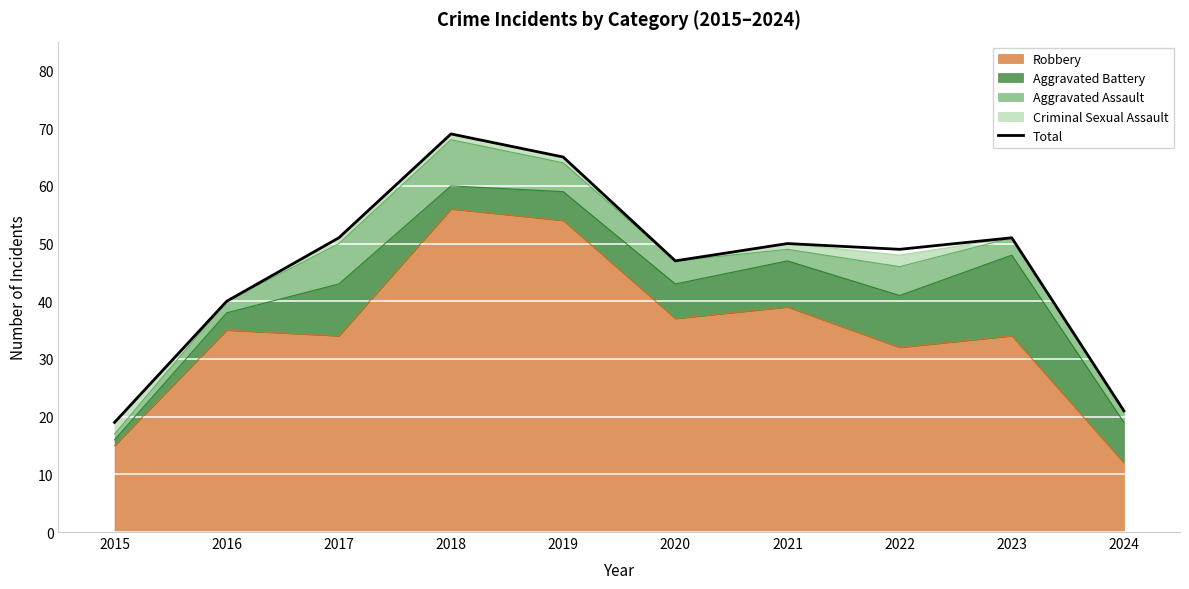

List the labels in order of value, smallest first.

2015, 2024, 2016, 2020, 2022, 2021, 2017, 2023, 2019, 2018